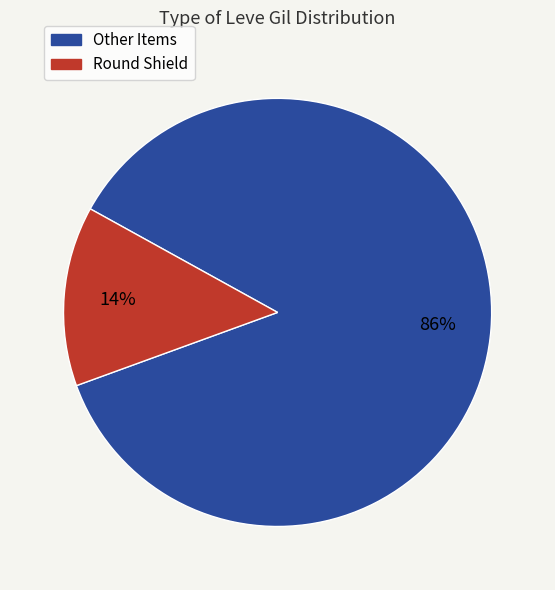

Is there any slice that represents more than half of the pie?

Yes